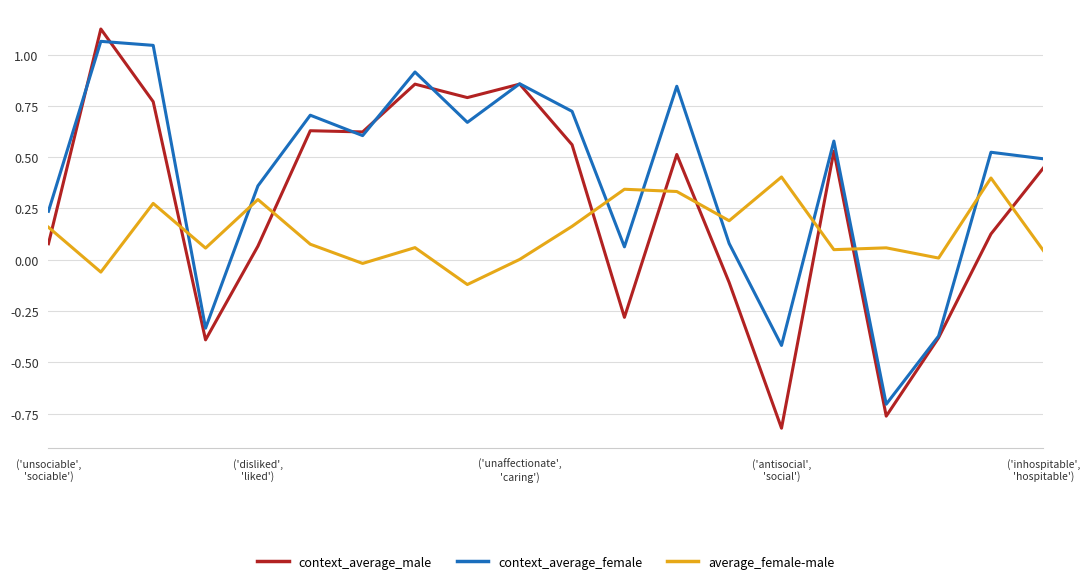

What is the lowest value of the context_average_female series?

-0.7